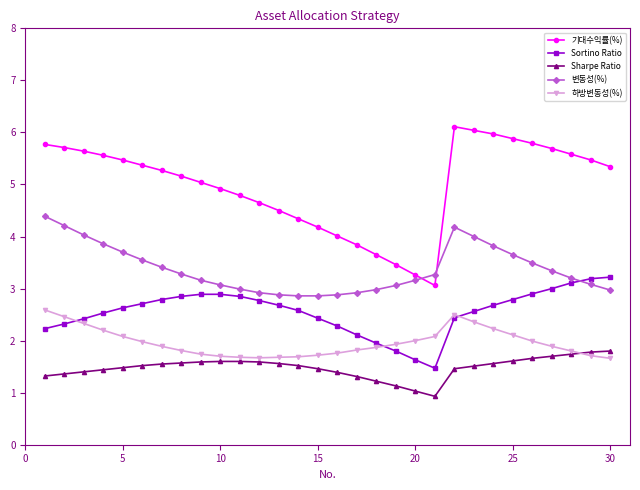

What is the greatest value displayed?

6.1